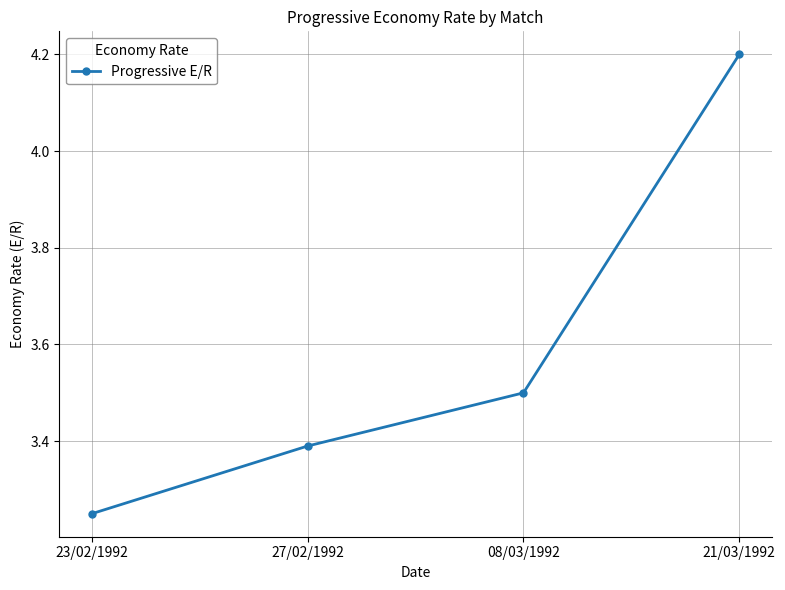

How many lines are shown in the chart?

1